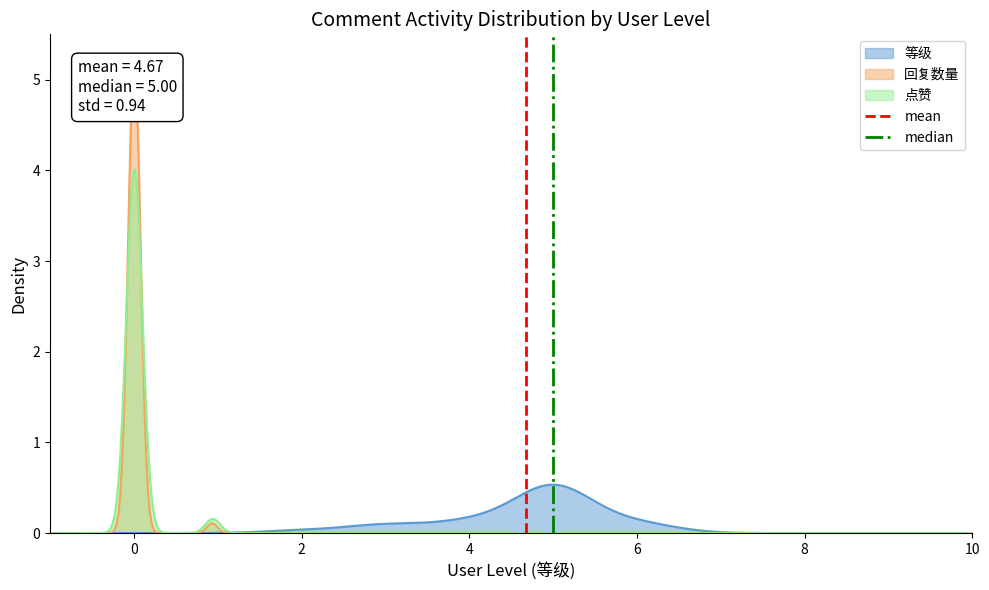

Which series has the largest range (max minus min)?

mean